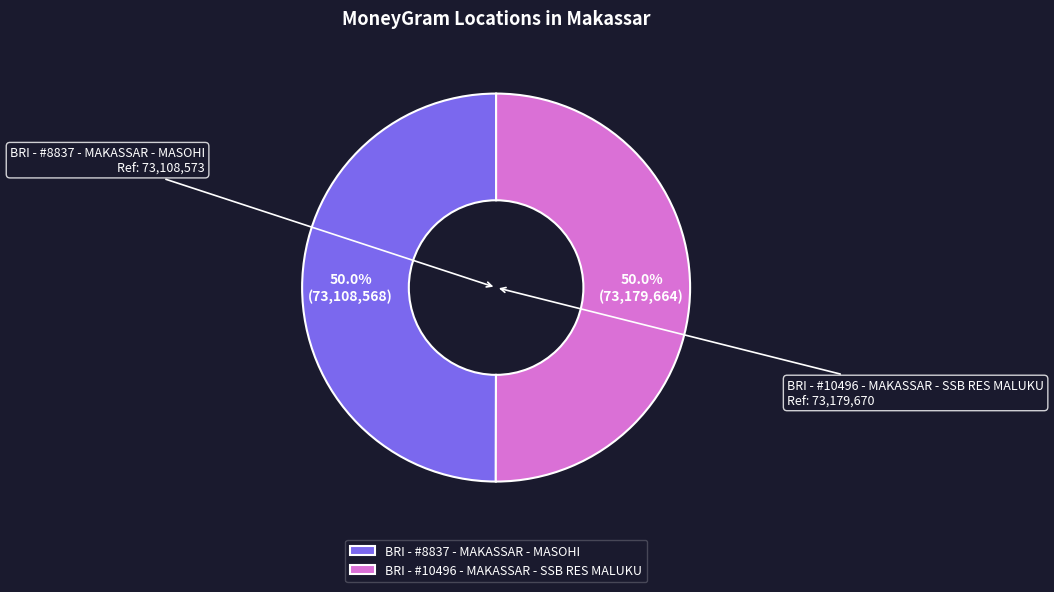

True or false: BRI - #8837 - MAKASSAR - MASOHI accounts for 57% of the total.

False